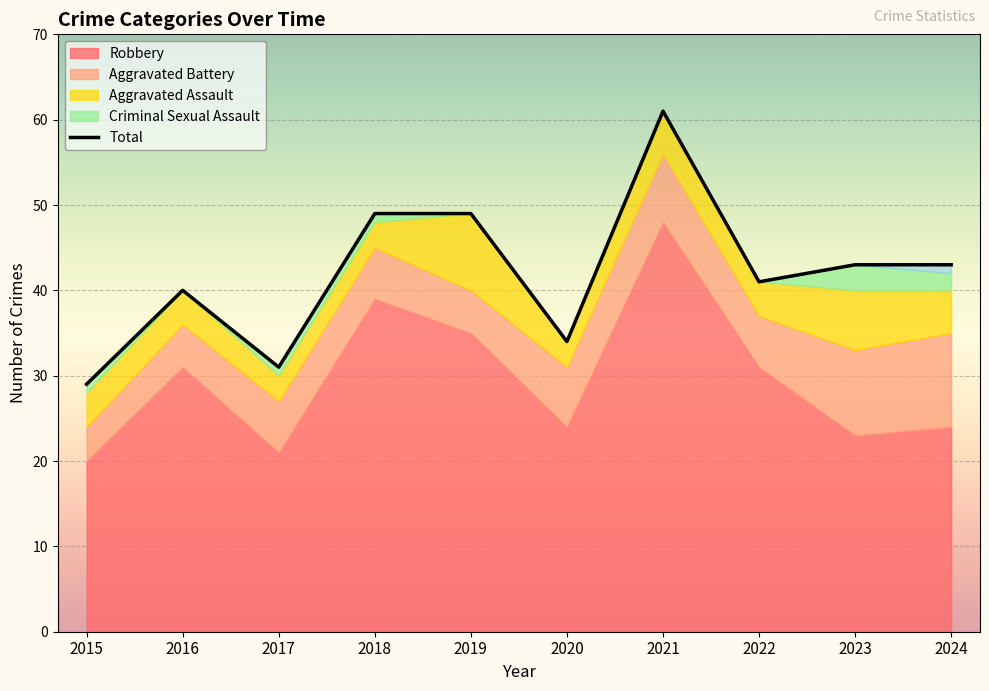

What is the difference between the maximum and second lowest values?

30